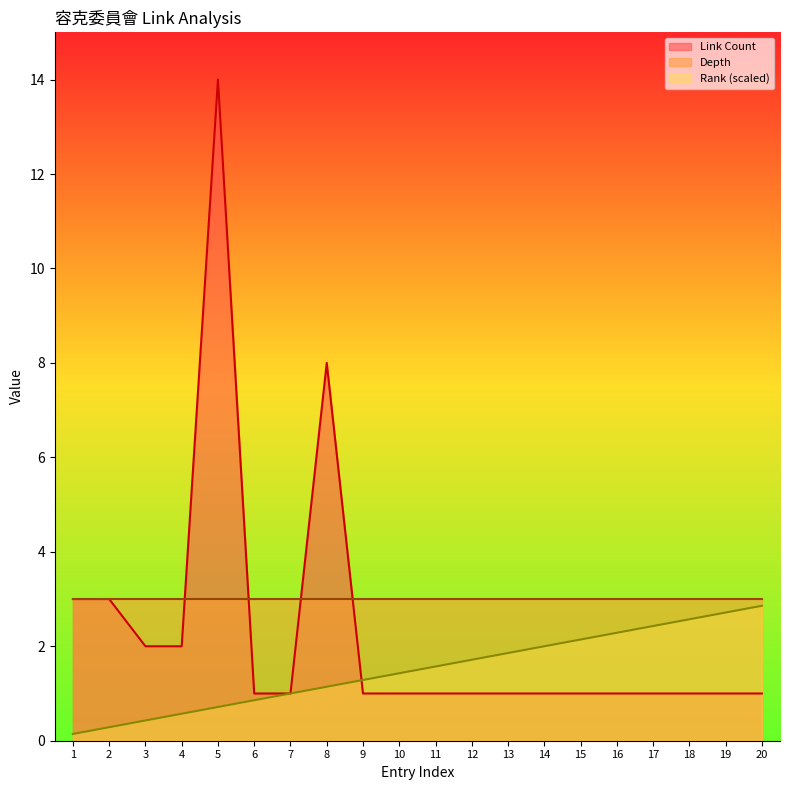

What is the difference between the second highest and minimum values in the Rank series?

2.6